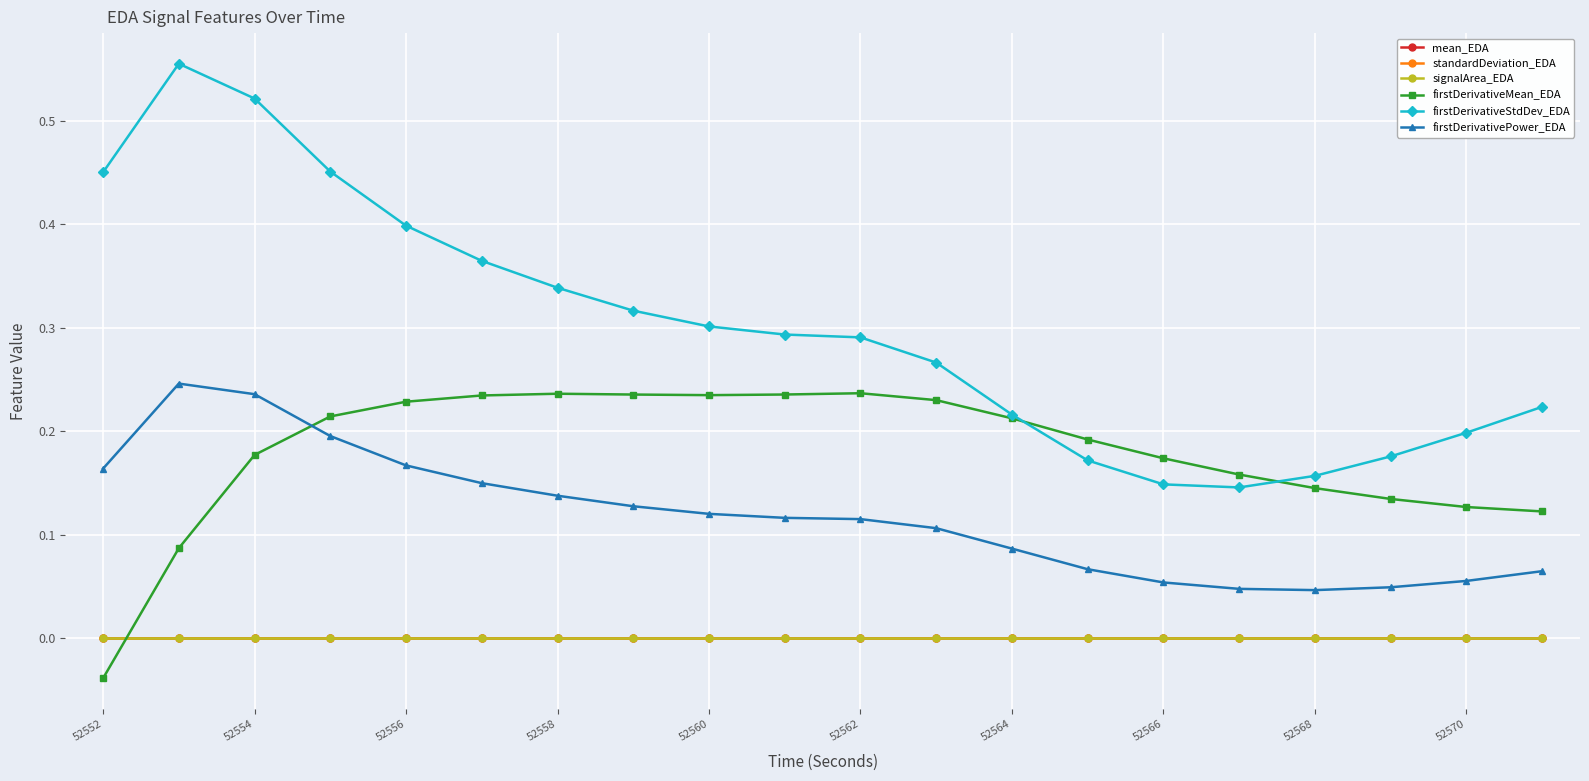

Which series has the widest spread of values?

firstDerivativeStdDev_EDA